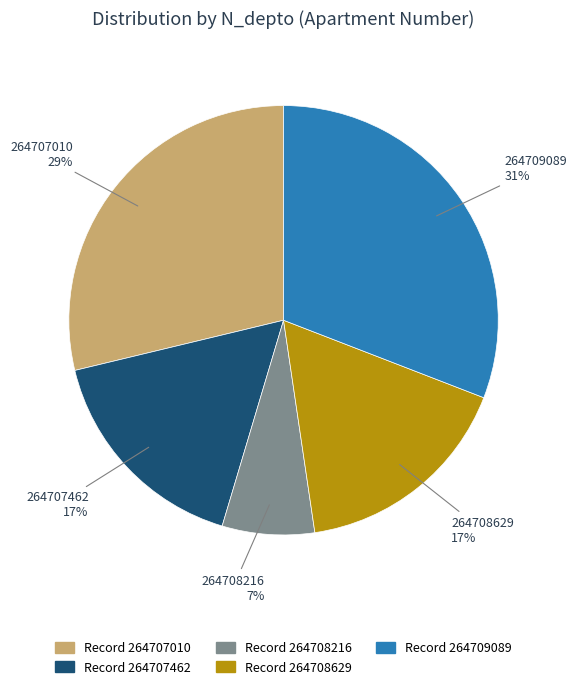

Which slice is the largest?

264709089